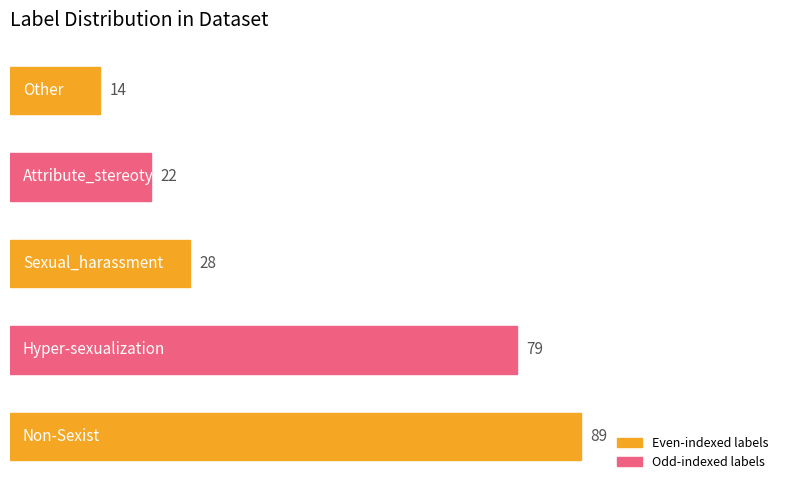

What is the difference between the second highest and minimum values?

65